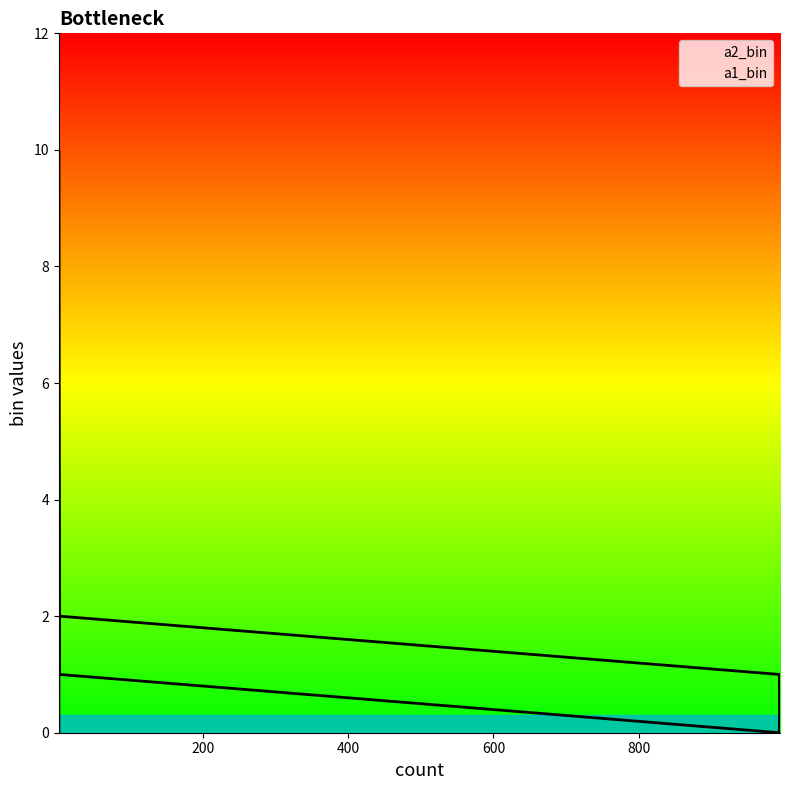

At which label does a2_bin reach its peak?

1